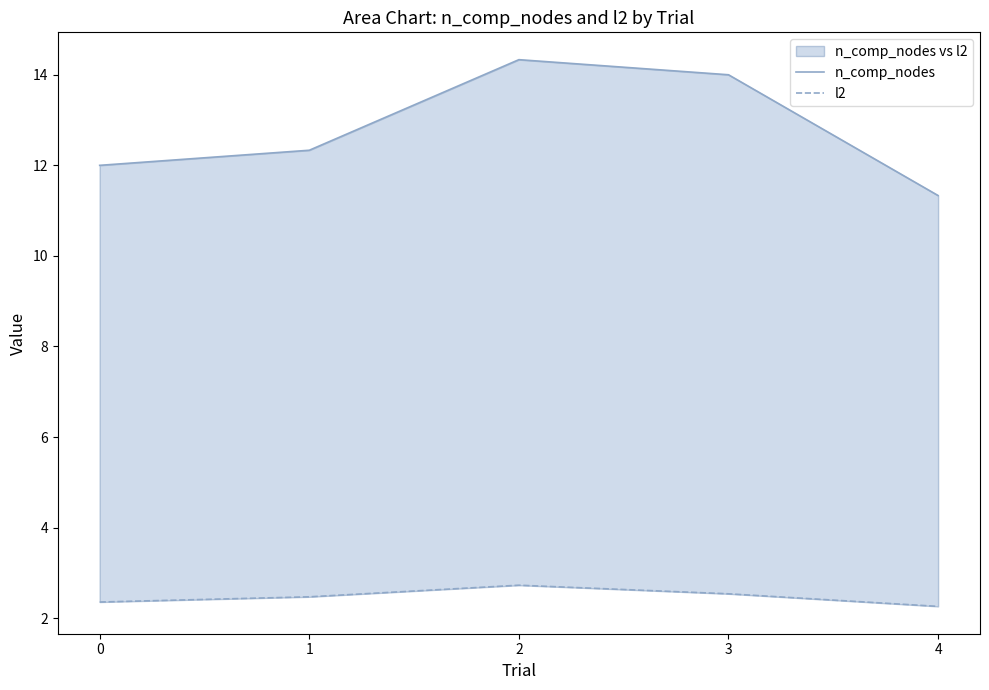

Where is l2 nearest to the value 2?

4